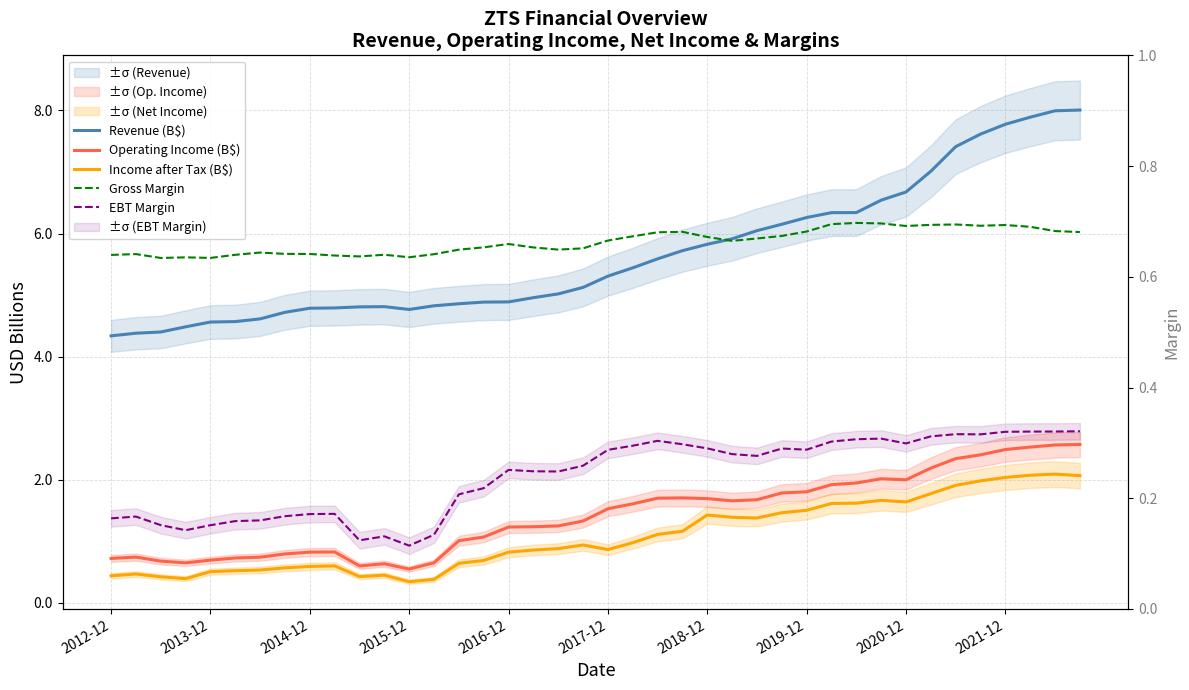

Reading left to right, what are all the values shown in this chart?

Revenue (B$): 4.3	4.4	4.4	4.5	4.6	4.6	4.6	4.7	4.8	4.8	4.8	4.8	4.8	4.8	4.9	4.9	4.9	5.0	5.0	5.1	5.3	5.4	5.6	5.7	5.8	5.9	6.0	6.2	6.3	6.3	6.3	6.5	6.7	7.0	7.4	7.6	7.8	7.9	8.0	8.0
Operating Income (B$): 0.7	0.7	0.7	0.6	0.7	0.7	0.7	0.8	0.8	0.8	0.6	0.6	0.5	0.6	1.0	1.1	1.2	1.2	1.2	1.3	1.5	1.6	1.7	1.7	1.7	1.7	1.7	1.8	1.8	1.9	1.9	2.0	2.0	2.2	2.3	2.4	2.5	2.5	2.6	2.6
Income after Tax (B$): 0.4	0.5	0.4	0.4	0.5	0.5	0.5	0.6	0.6	0.6	0.4	0.4	0.3	0.4	0.6	0.7	0.8	0.9	0.9	0.9	0.9	1.0	1.1	1.2	1.4	1.4	1.4	1.5	1.5	1.6	1.6	1.7	1.6	1.8	1.9	2.0	2.0	2.1	2.1	2.1
Gross Margin: 0.6	0.6	0.6	0.6	0.6	0.6	0.6	0.6	0.6	0.6	0.6	0.6	0.6	0.6	0.6	0.7	0.7	0.7	0.6	0.7	0.7	0.7	0.7	0.7	0.7	0.7	0.7	0.7	0.7	0.7	0.7	0.7	0.7	0.7	0.7	0.7	0.7	0.7	0.7	0.7
EBT Margin: 0.2	0.2	0.2	0.1	0.2	0.2	0.2	0.2	0.2	0.2	0.1	0.1	0.1	0.1	0.2	0.2	0.3	0.2	0.2	0.3	0.3	0.3	0.3	0.3	0.3	0.3	0.3	0.3	0.3	0.3	0.3	0.3	0.3	0.3	0.3	0.3	0.3	0.3	0.3	0.3